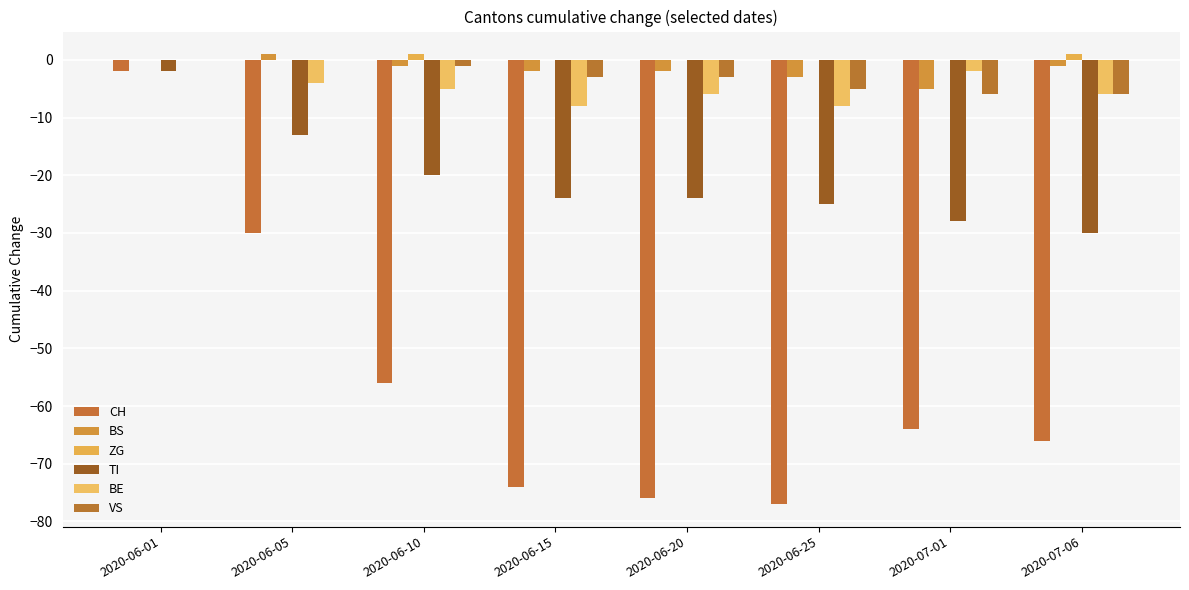

Count the number of data series in this chart.

6